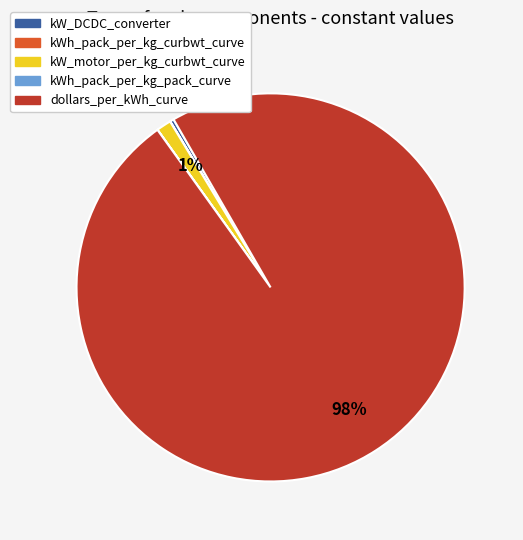

Which has a higher value, kW_DCDC_converter or dollars_per_kWh_curve?

dollars_per_kWh_curve